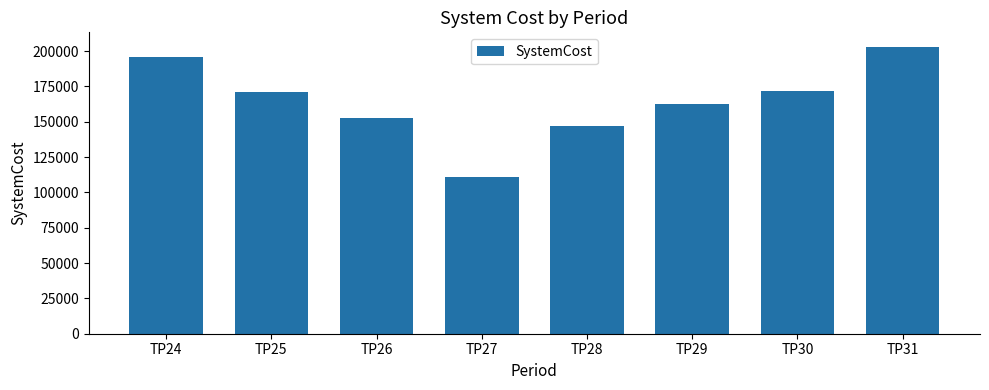

What is the smallest value displayed?

111111.7